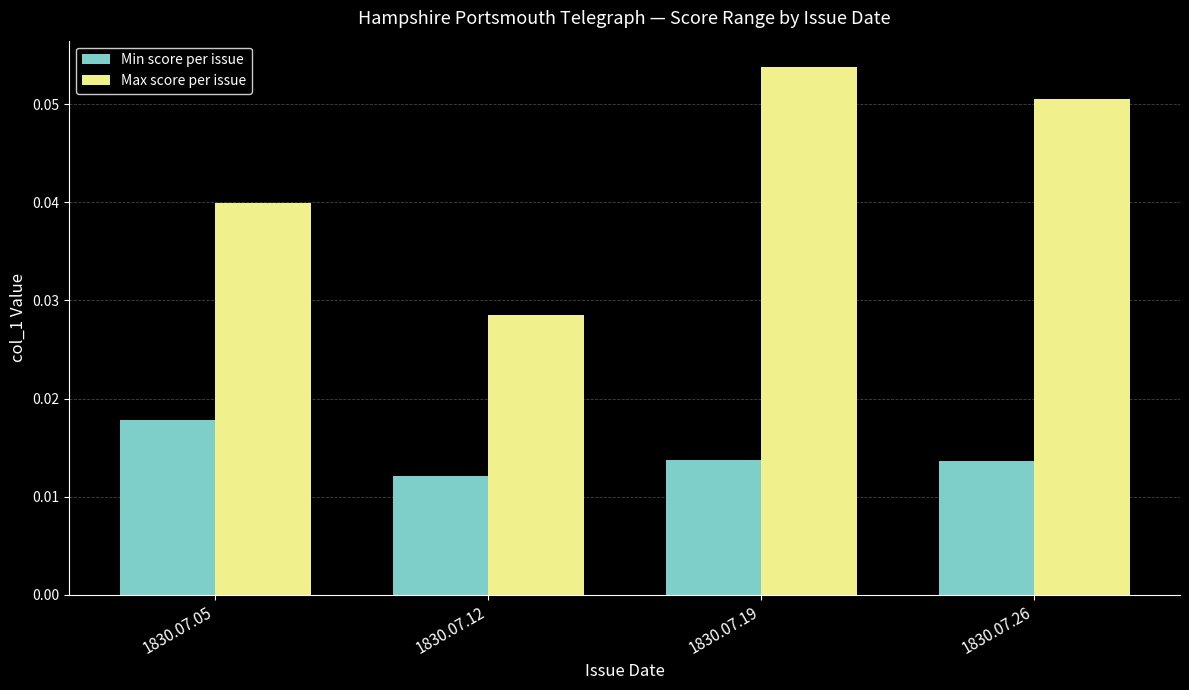

At which category is the sum across all series the highest?

1830.07.19